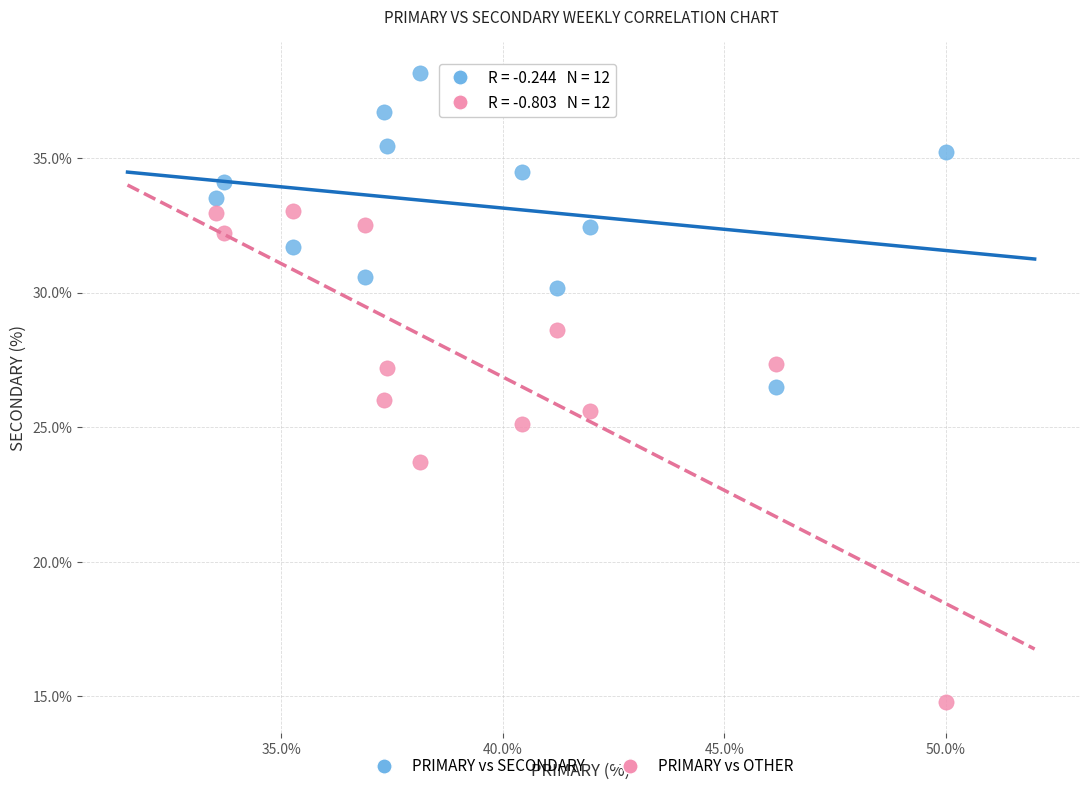

What are all the series names shown in the legend?

PRIMARY vs SECONDARY, PRIMARY vs OTHER